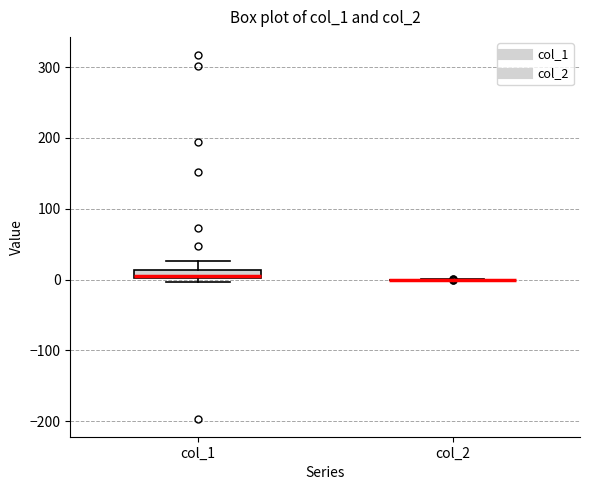

Where does the upper whisker of the box for col_1 end on the y-axis? The values are not printed on the chart, so give them approximately, as read against the axis.

30